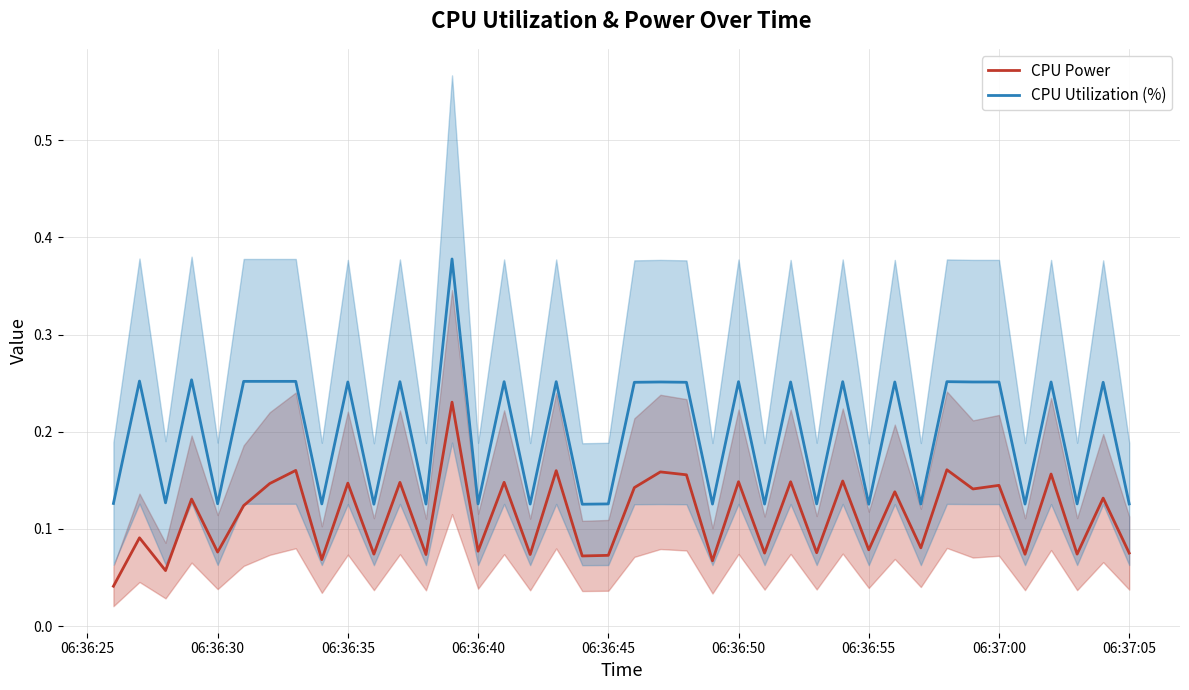

True or false: CPU Utilization (%) and CPU Power cross at least once.

False